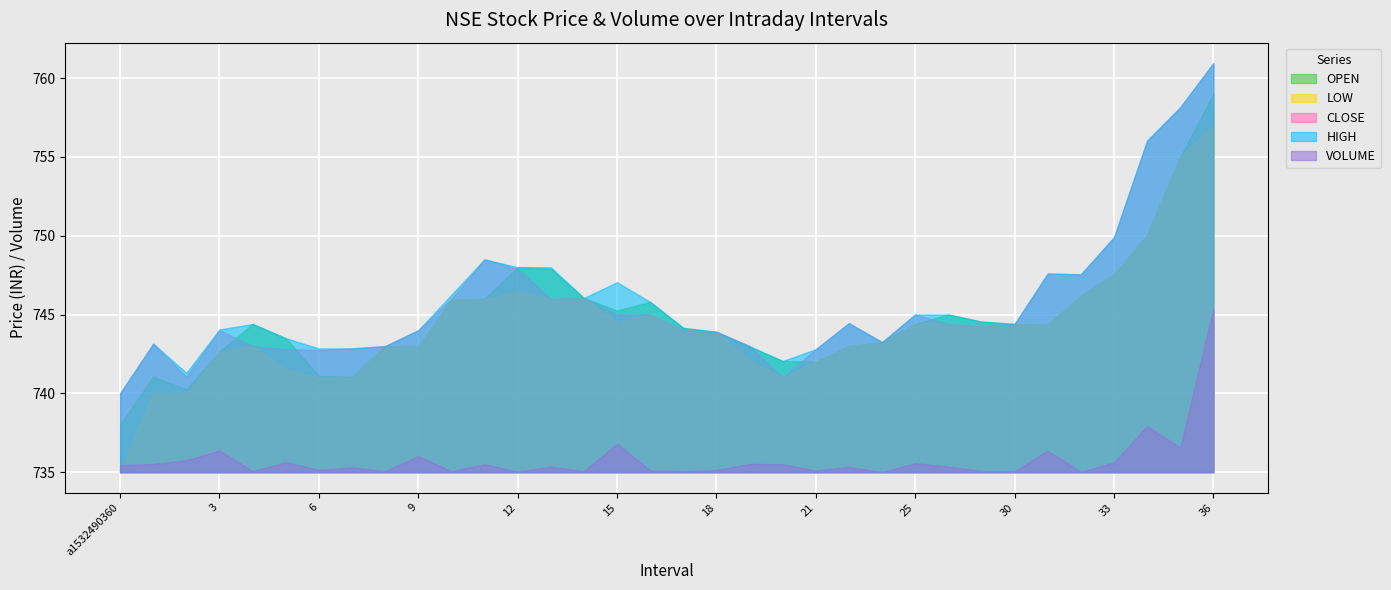

What is the minimum value for OPEN?

738.0